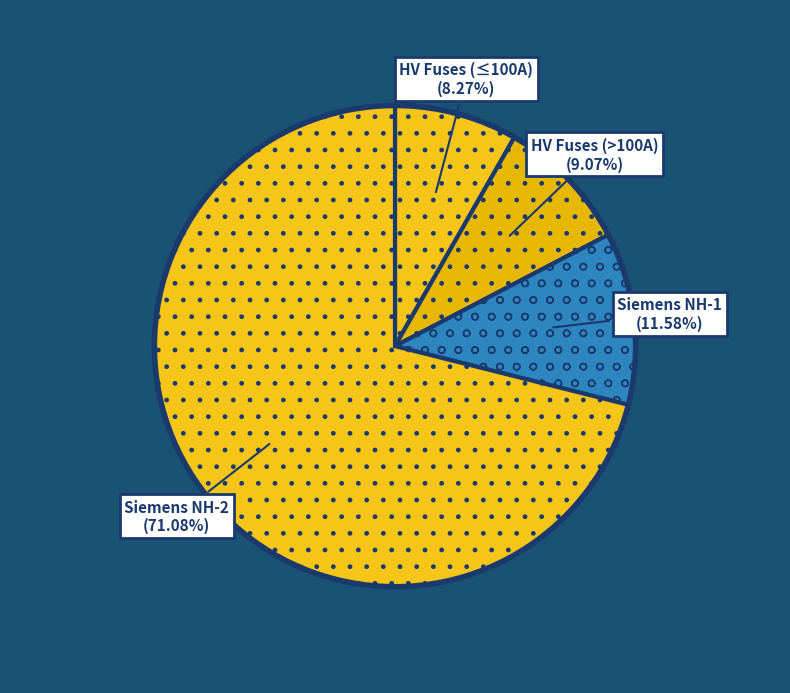

Which category has the smallest portion of the pie?

HV Fuses (≤100A)